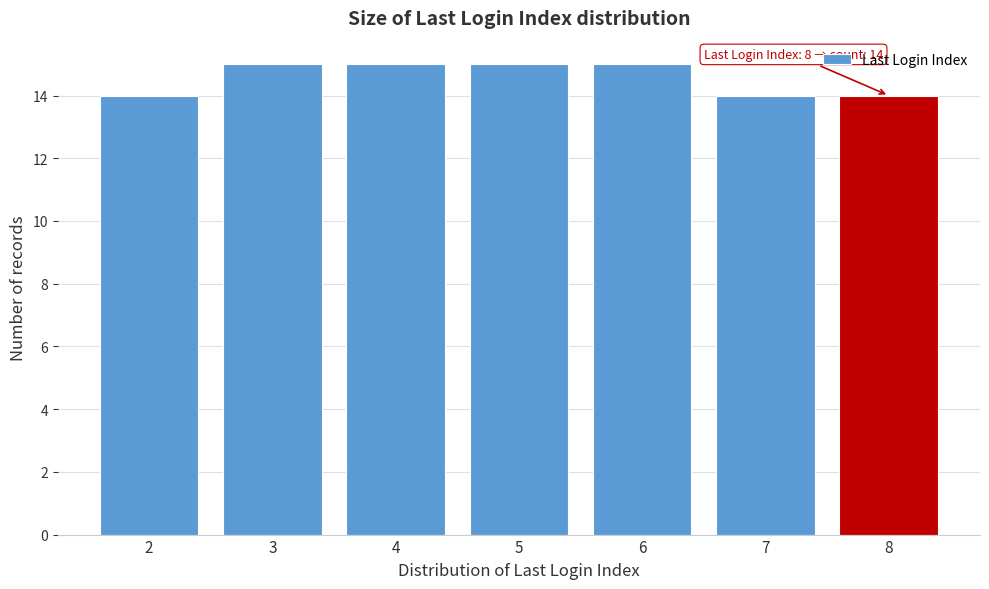

Reading left to right, transcribe all the data shown in this chart.

2=14	3=15	4=15	5=15	6=15	7=14	8=14